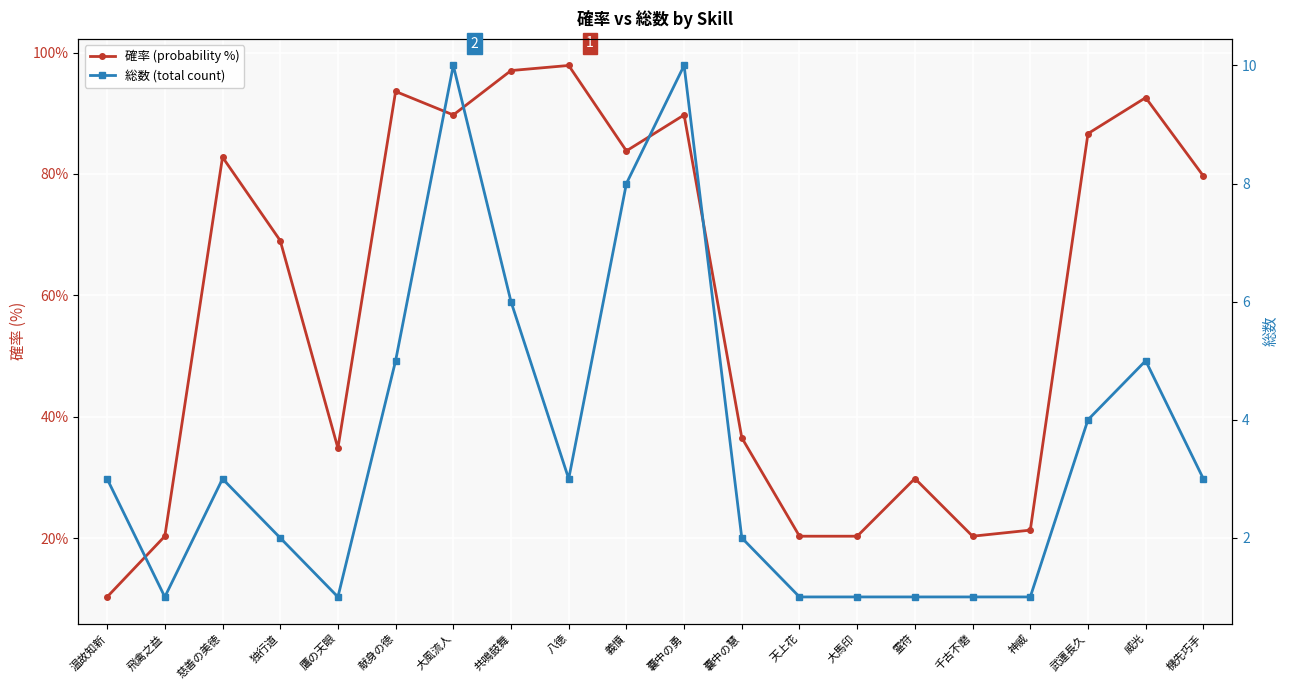

What is the sum of all 確率 (probability %) values?

1176.8